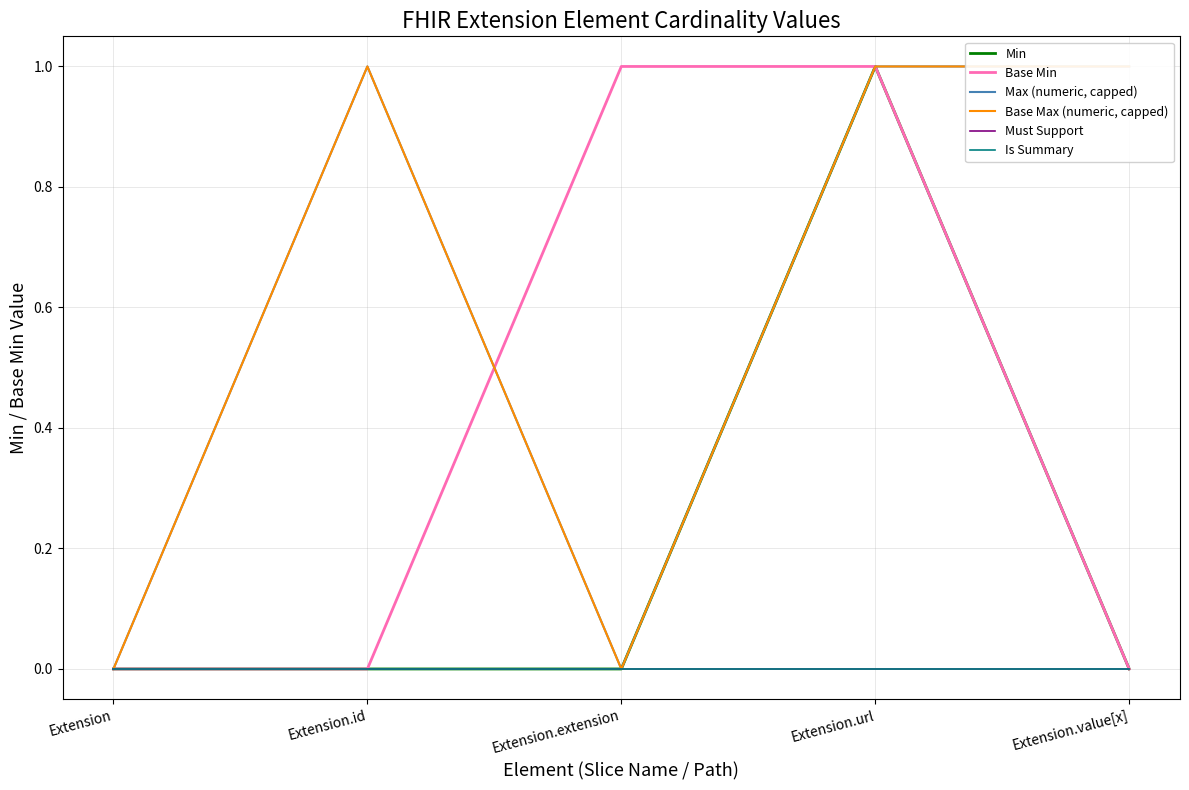

What is the average value of the Base Max (numeric, capped) series?

1